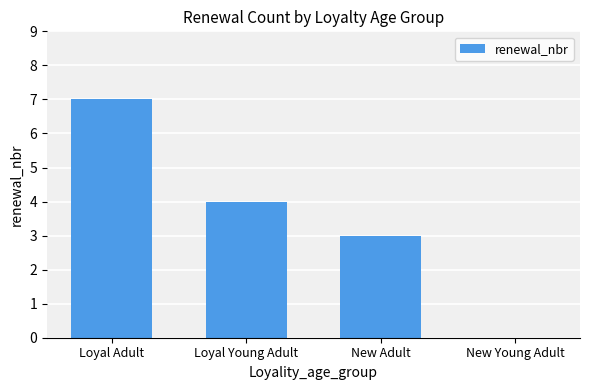

True or false: the data shows 11 at Loyal Adult.

False